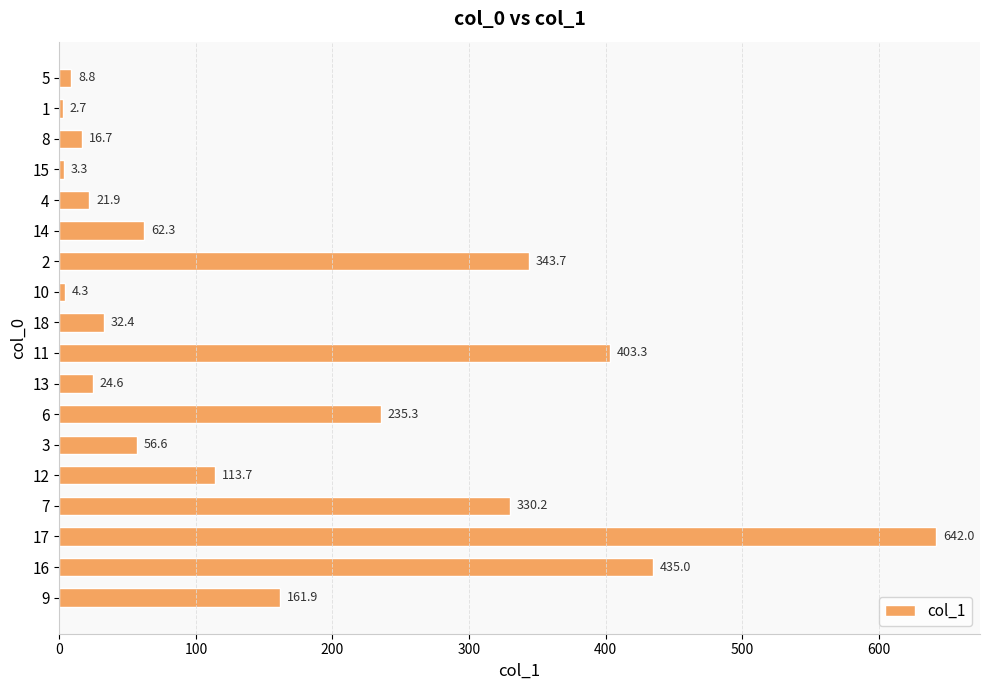

What is the difference between the maximum and second lowest values?

638.7